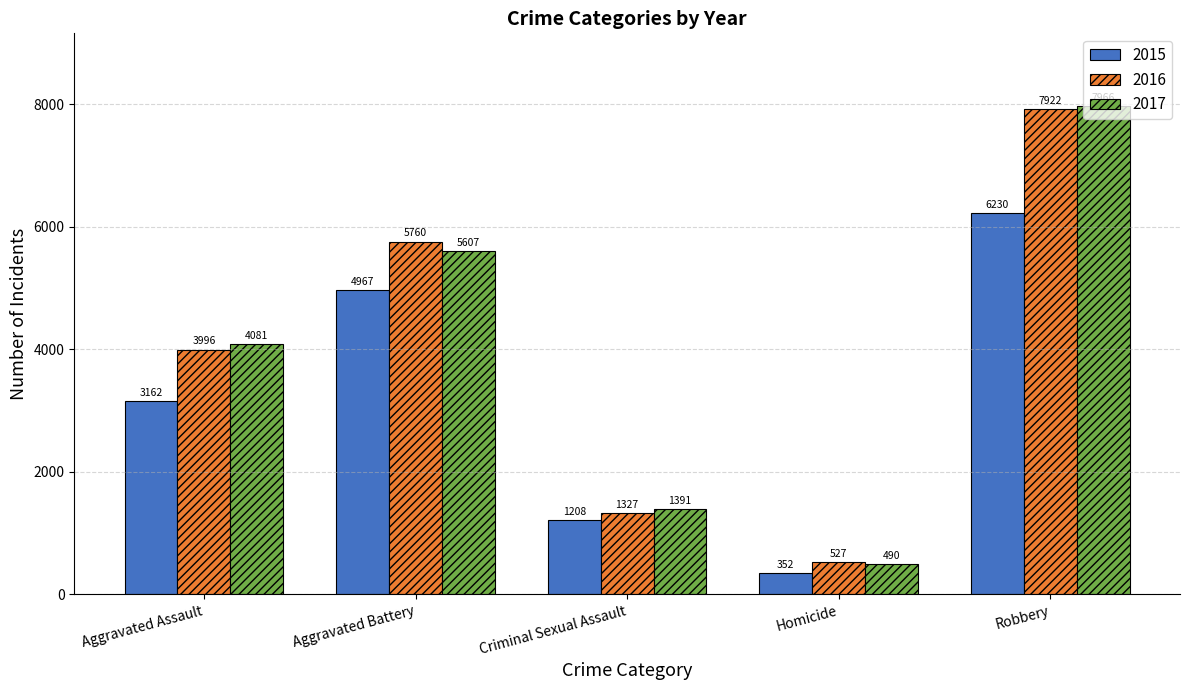

Between Aggravated Battery and Homicide, which series saw the biggest shift?

2016